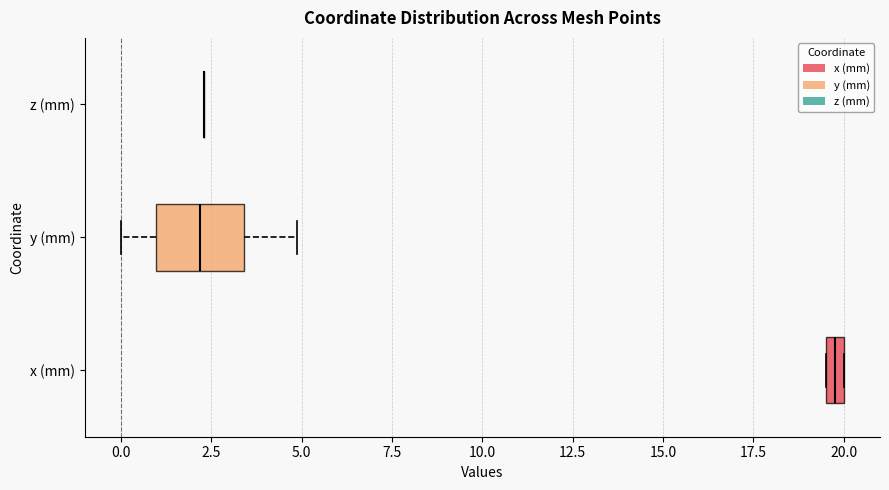

Which box is the widest, from its left edge to its right edge?

y (mm)